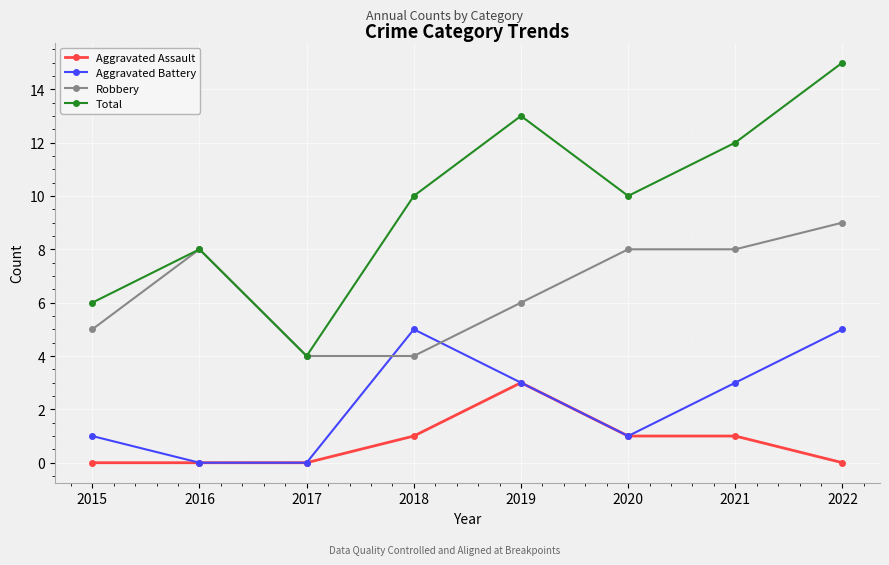

Reading left to right, what are all the values shown in this chart?

Aggravated Assault: 0	0	0	1	3	1	1	0
Aggravated Battery: 1	0	0	5	3	1	3	5
Robbery: 5	8	4	4	6	8	8	9
Total: 6	8	4	10	13	10	12	15